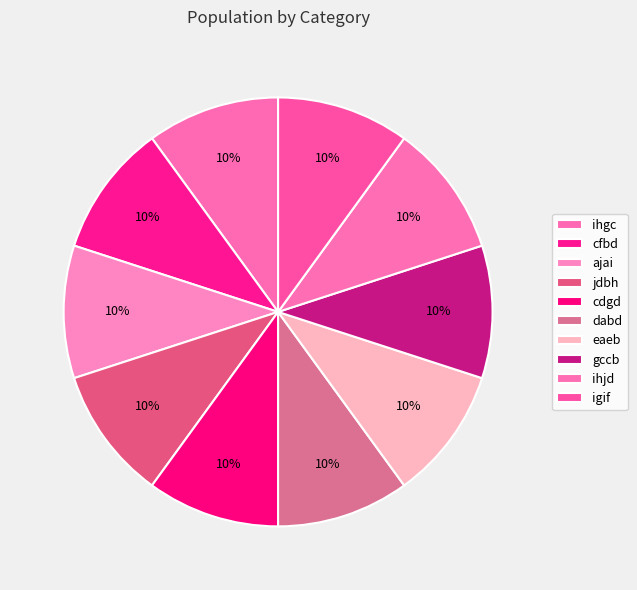

How many segments does this pie chart have?

10